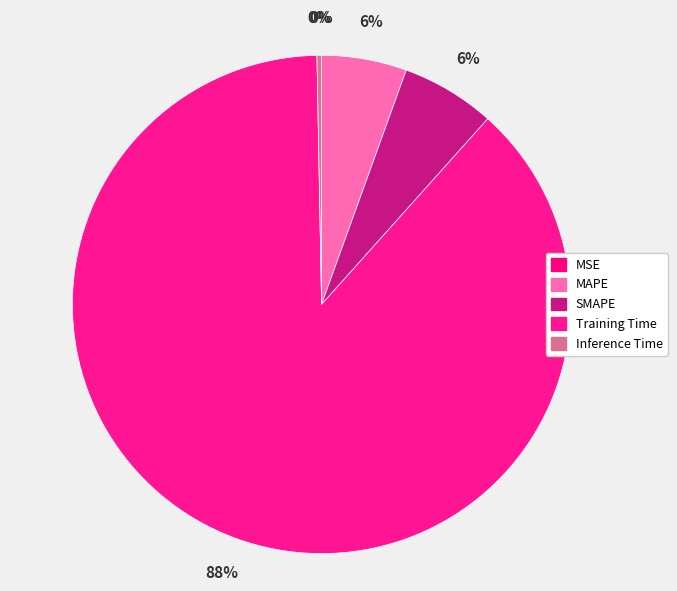

Which has a higher value, MAPE or Inference Time?

MAPE